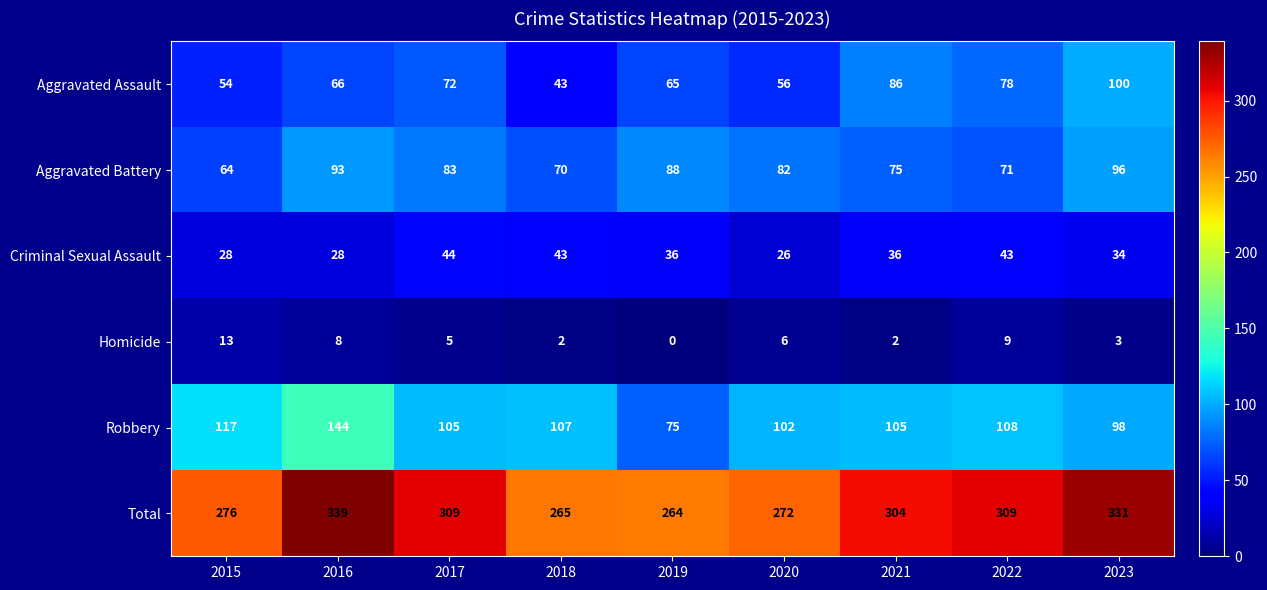

Rank the series at 2017 from lowest to highest value.

Homicide, Criminal Sexual Assault, Aggravated Assault, Aggravated Battery, Robbery, Total